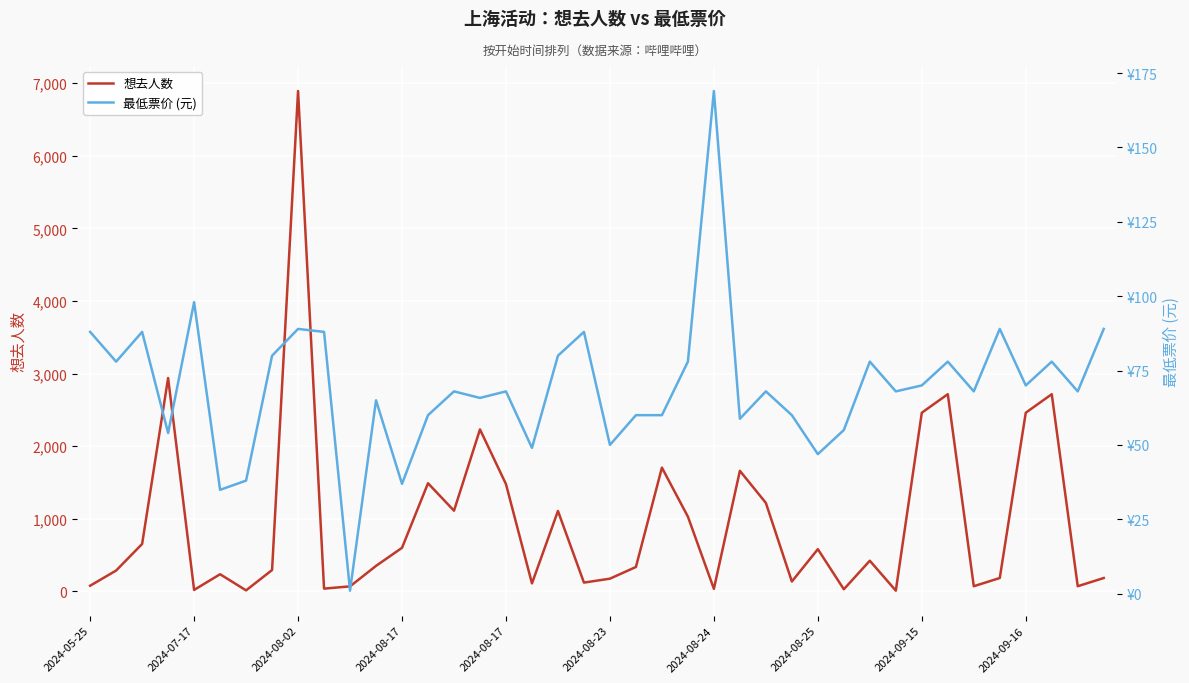

Between which two adjacent categories do 想去人数 and 最低票价 (元) first intersect?

2024-05-25 and 2024-07-17